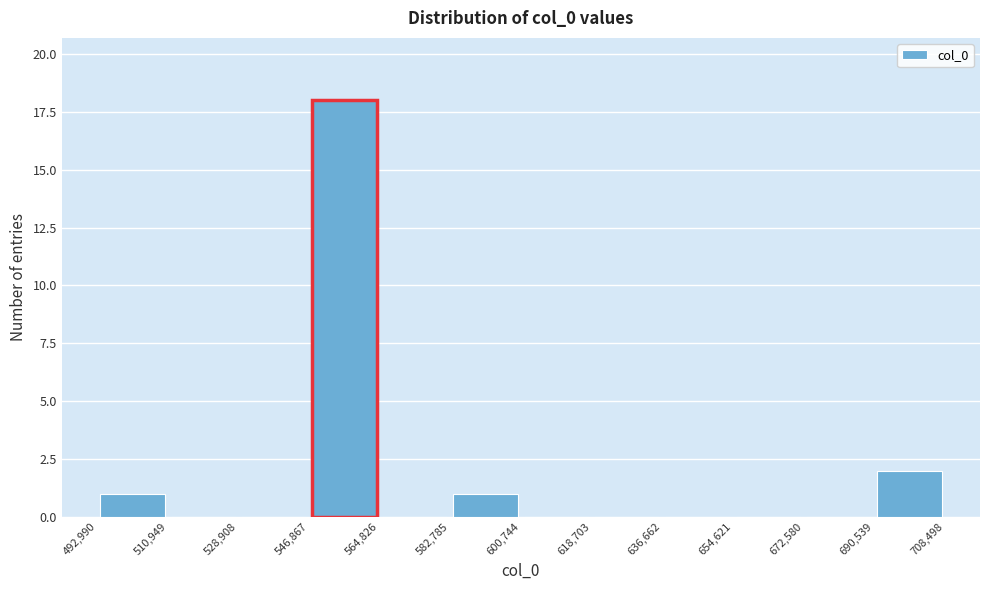

Over which range of the x-axis is the bar tallest?

546,867 to 564,826